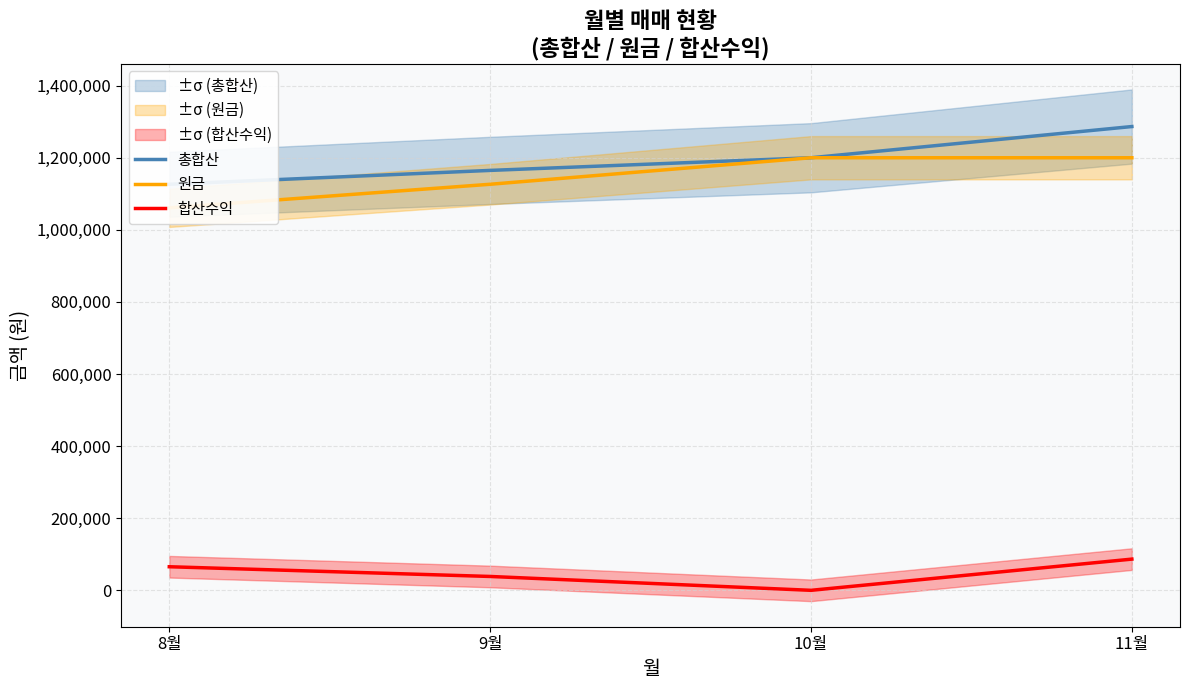

How many lines are shown in the chart?

3